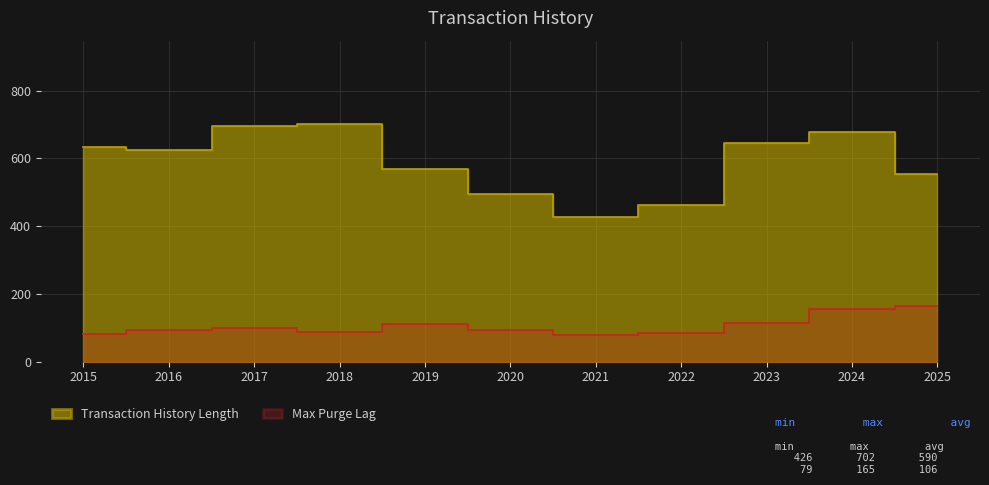

Which series changed the most between 2019 and 2024?

Transaction History Length